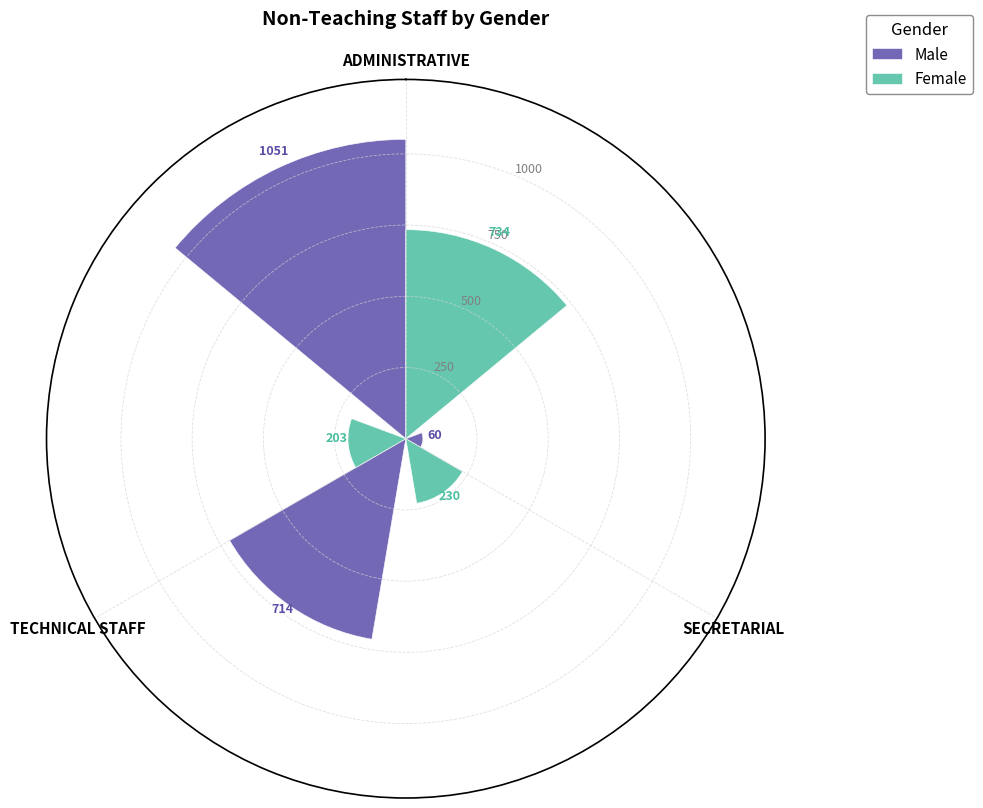

Which series has the largest range (max minus min)?

Male